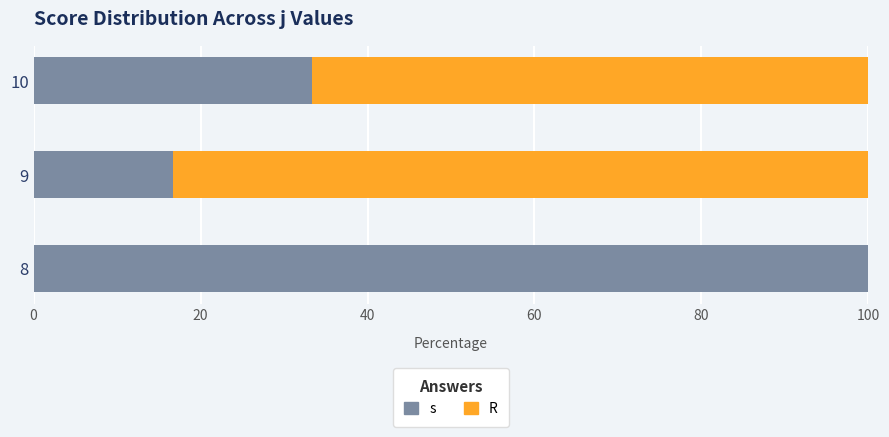

What is the total value across all series at 9?

100.0